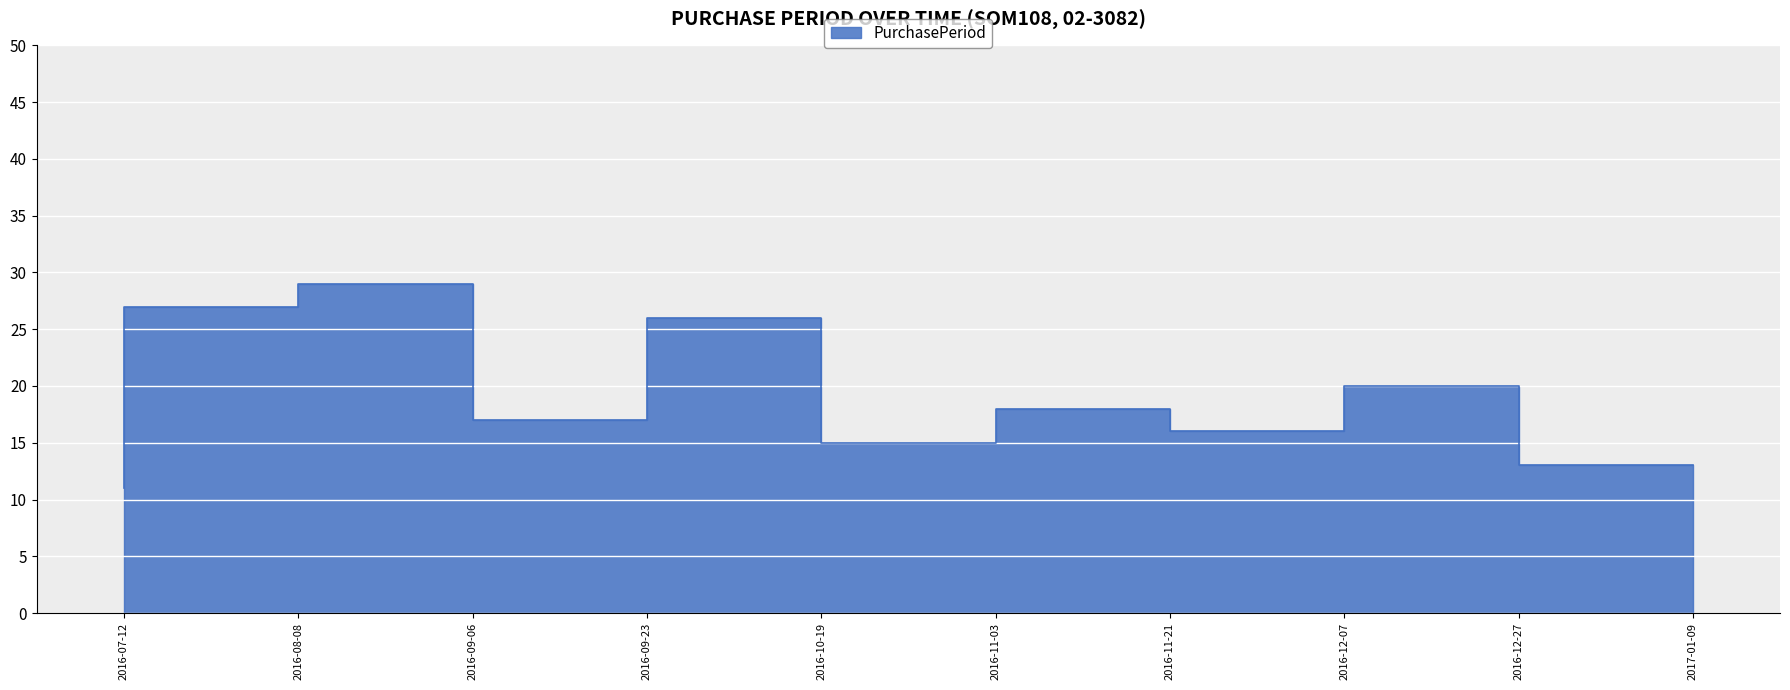

Is it true that the value at 2016-11-03 is 15?

True